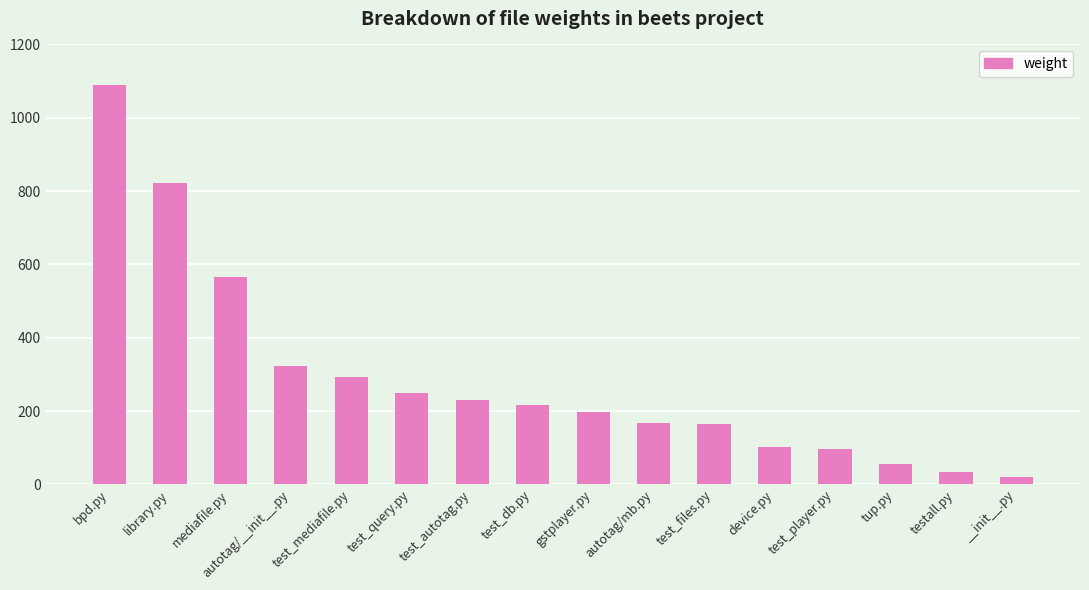

What is the greatest value displayed?

1089